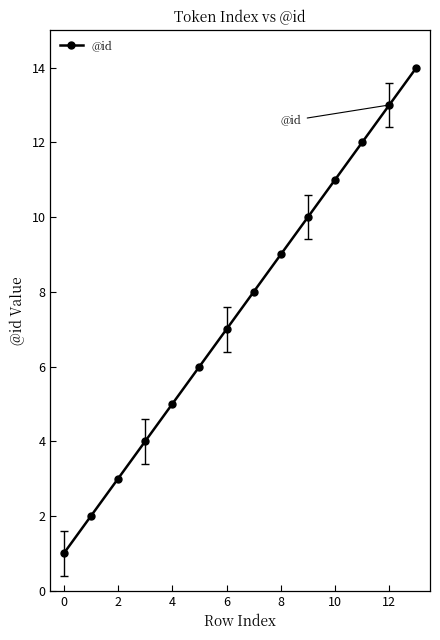

What is the difference between the maximum and minimum values?

13